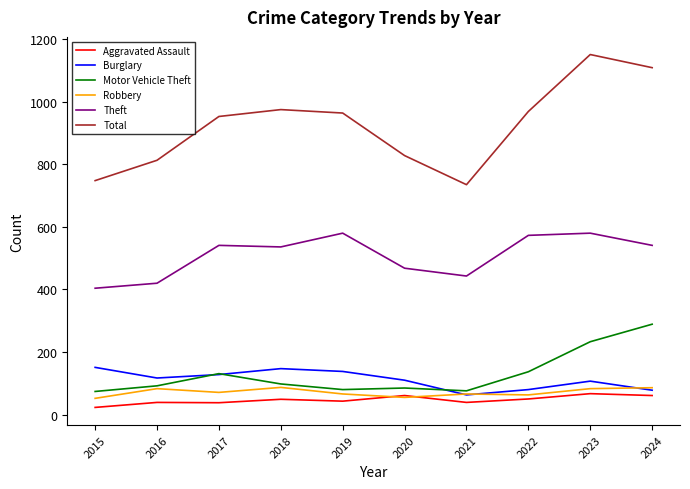

The value of Motor Vehicle Theft at 2016 is 29. True or false?

False